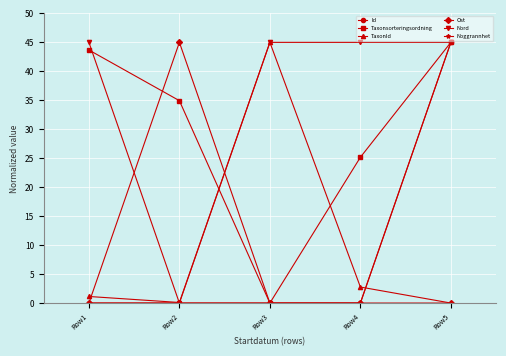

Count the number of data series in this chart.

6